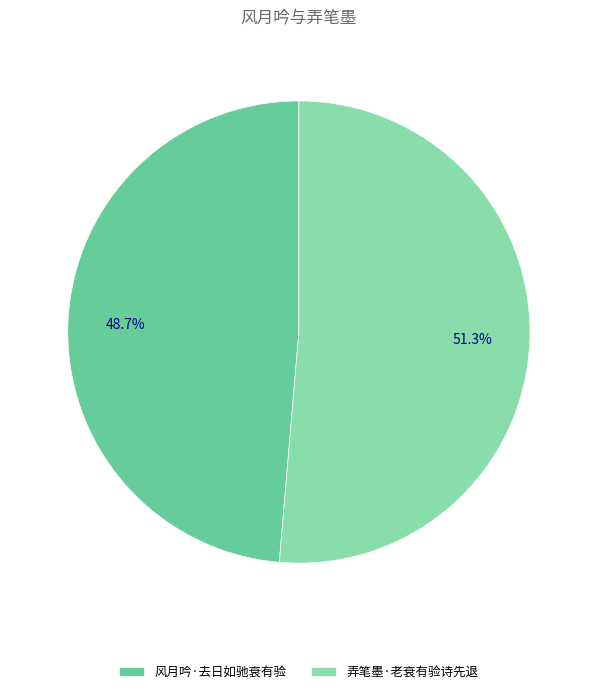

To the nearest percent, what is the difference between the largest and smallest slice percentages?

3%